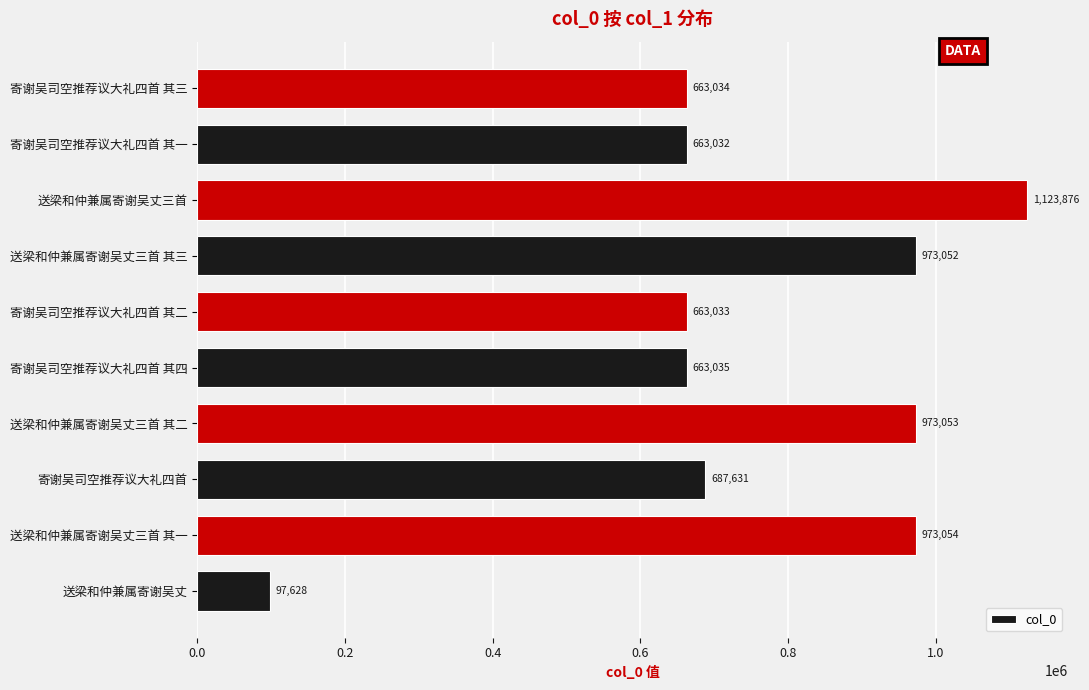

What is the smallest value displayed?

97628